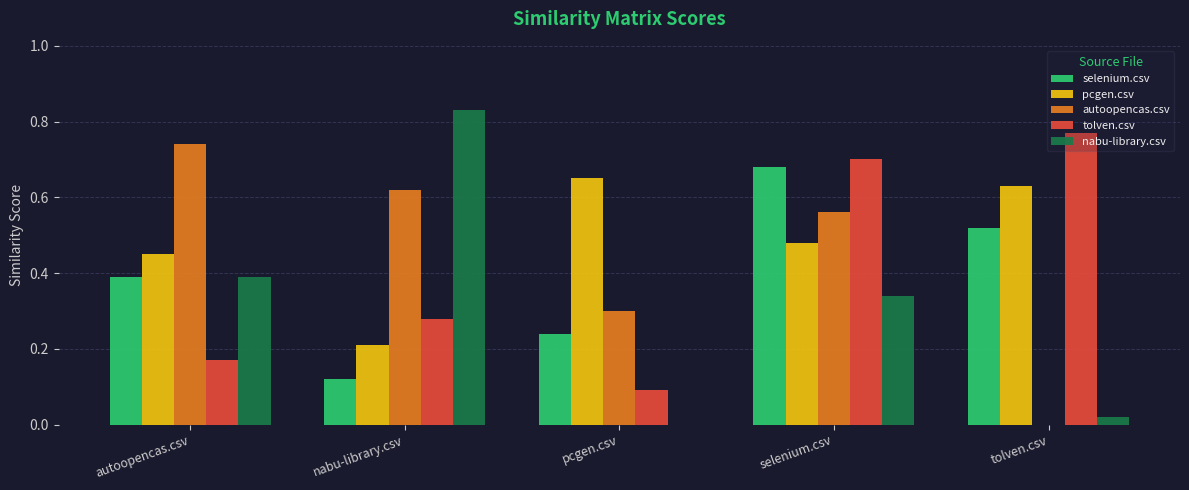

Are the bars grouped side by side (vs. stacked)?

Yes